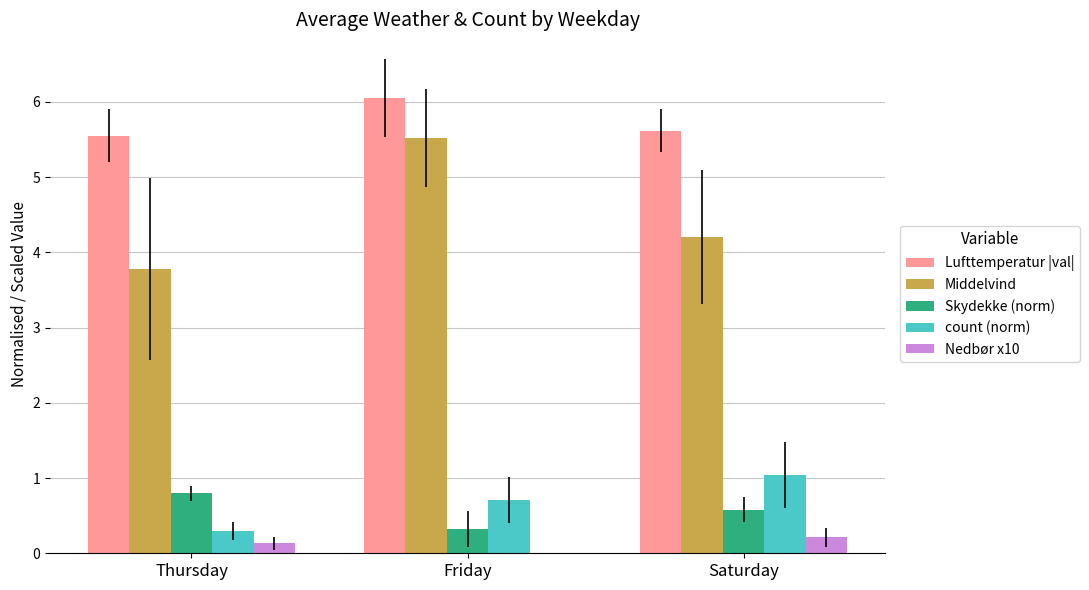

How many groups of bars are there?

3